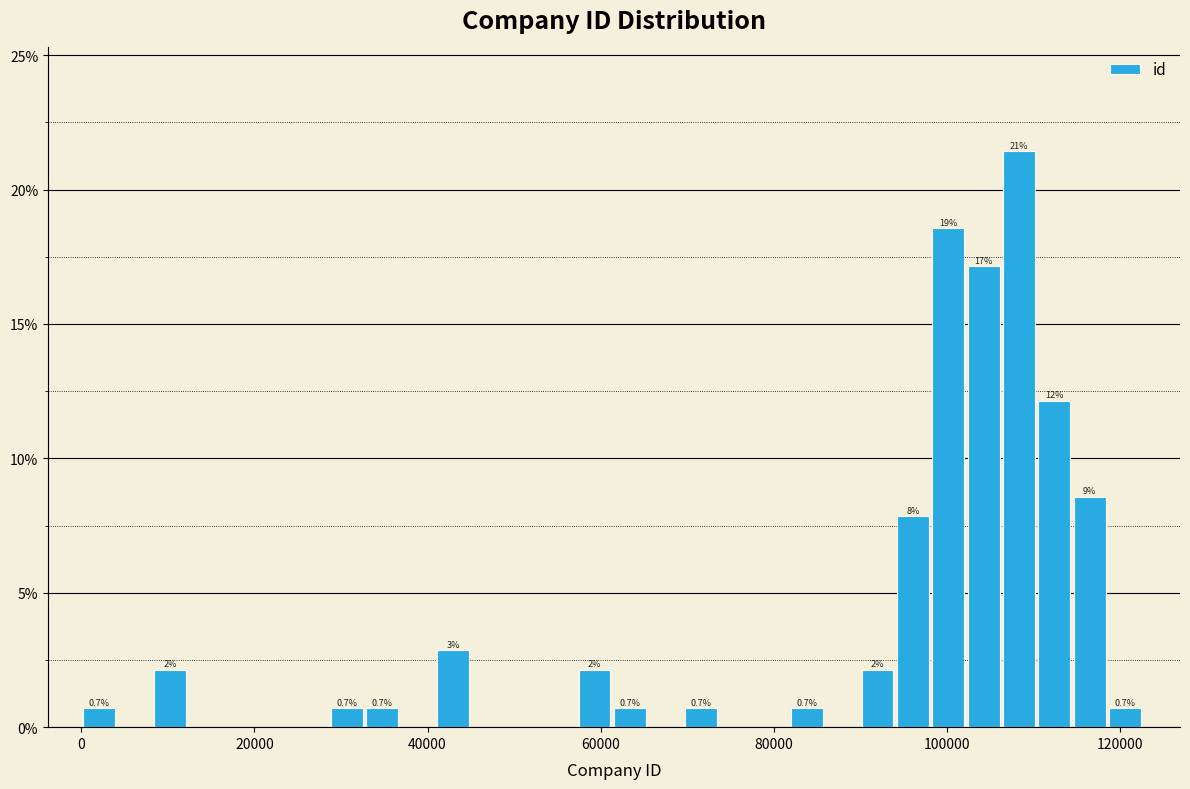

Around what value on the x-axis is the tallest bar? Give the approximate position of its centre, as read against the axis.

108000